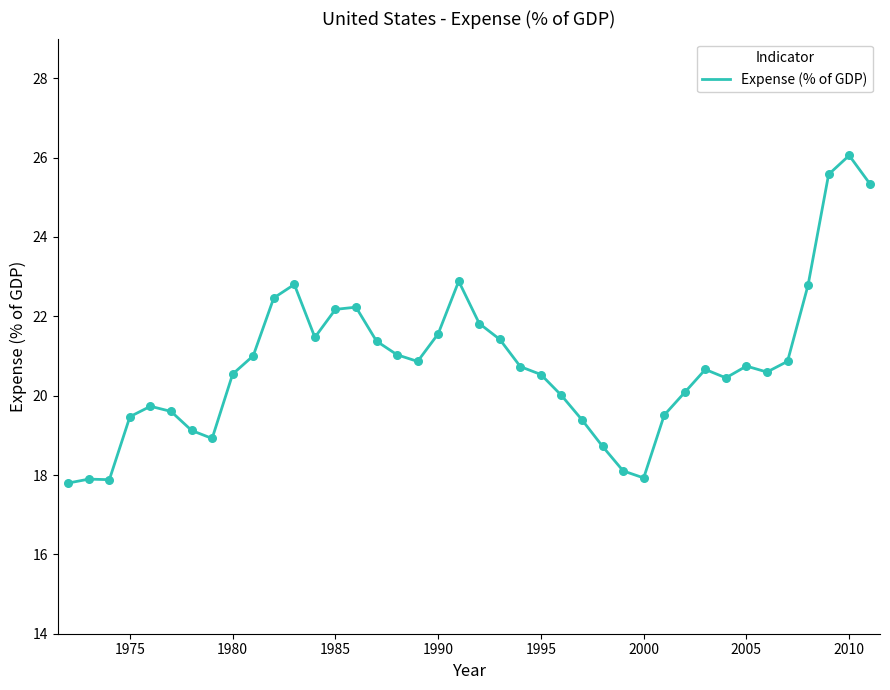

What is the greatest value displayed?

26.1